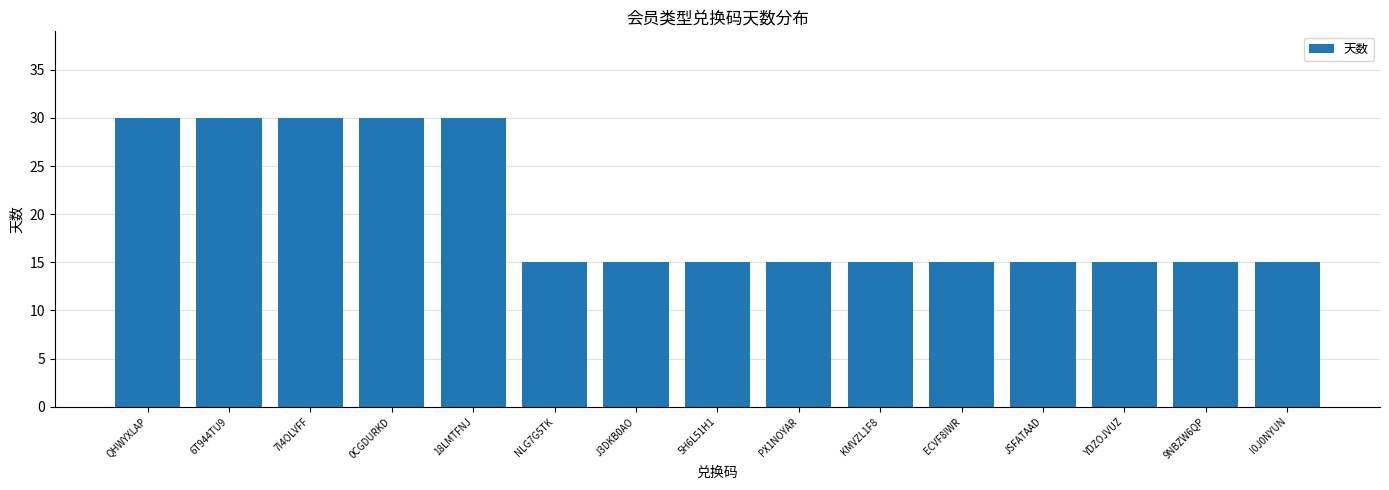

What is the sum of all values?

300